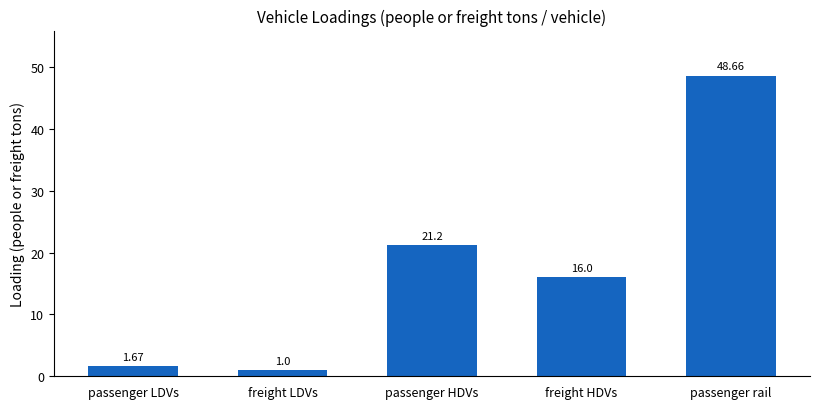

Which has a higher value, passenger HDVs or passenger rail?

passenger rail